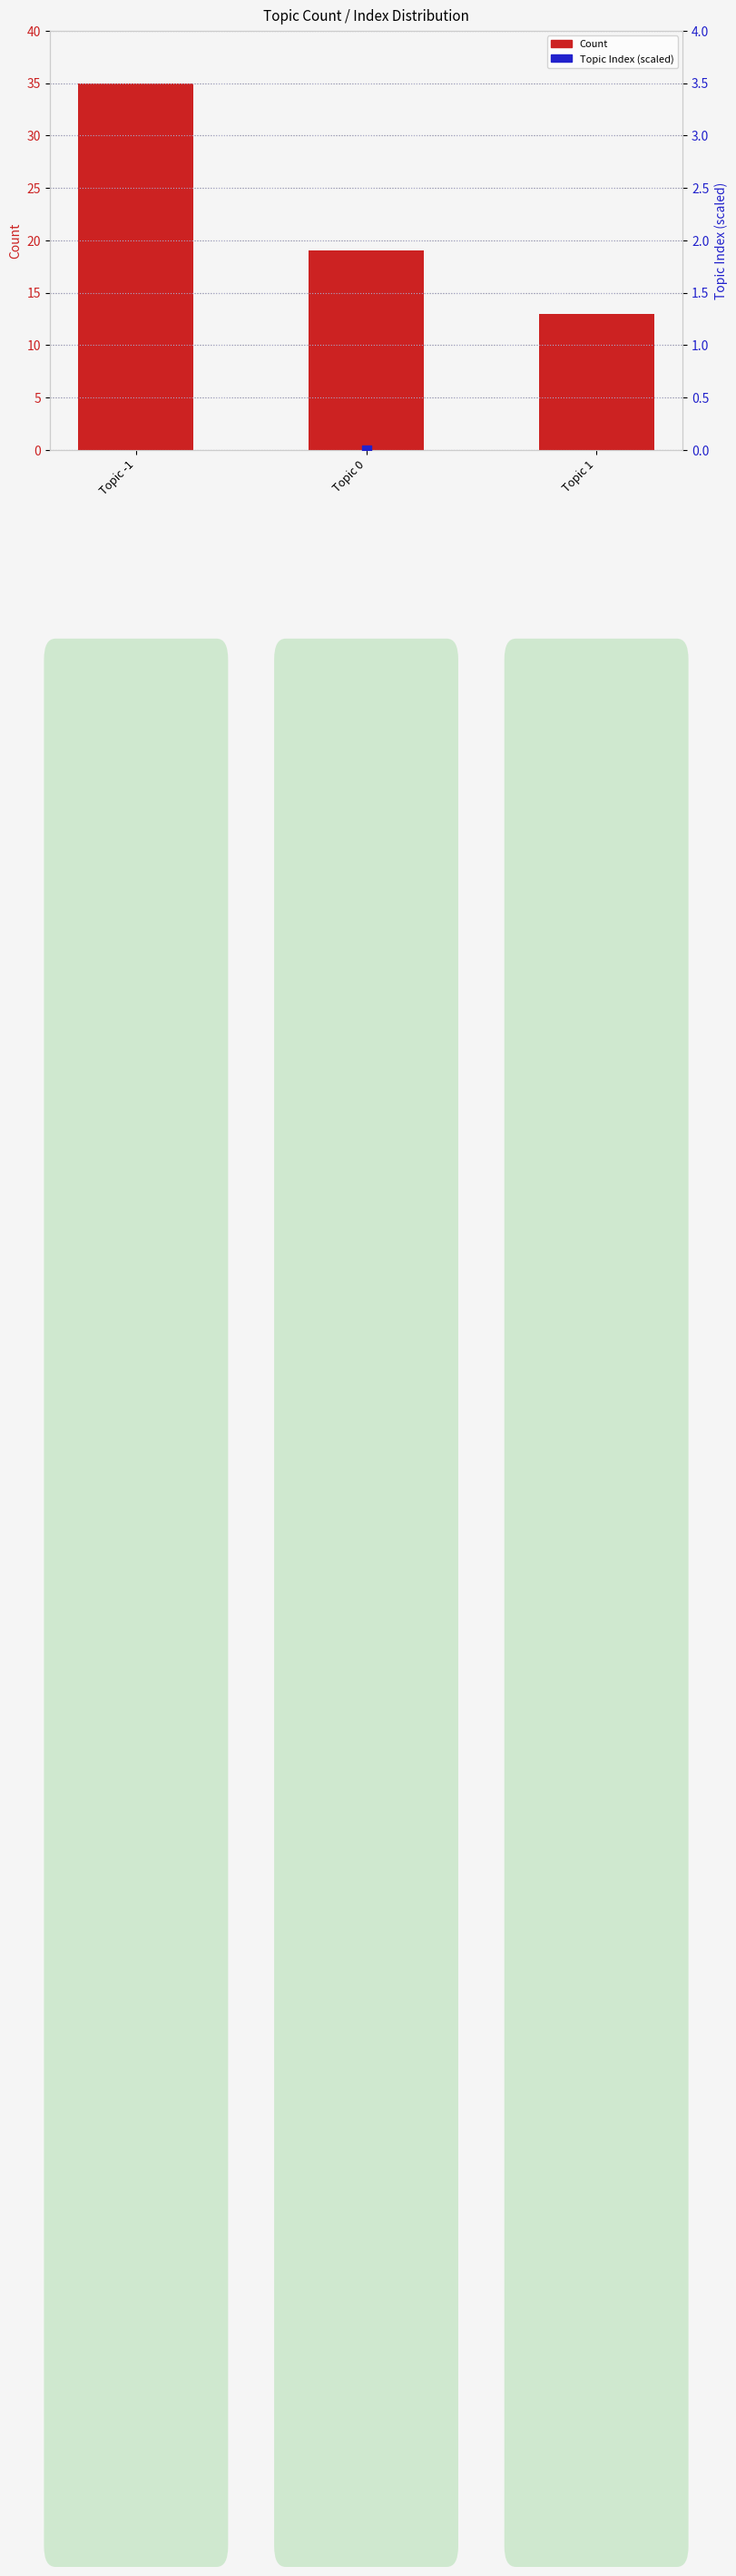

What are all the series names shown in the legend?

Count, Topic Index (scaled)